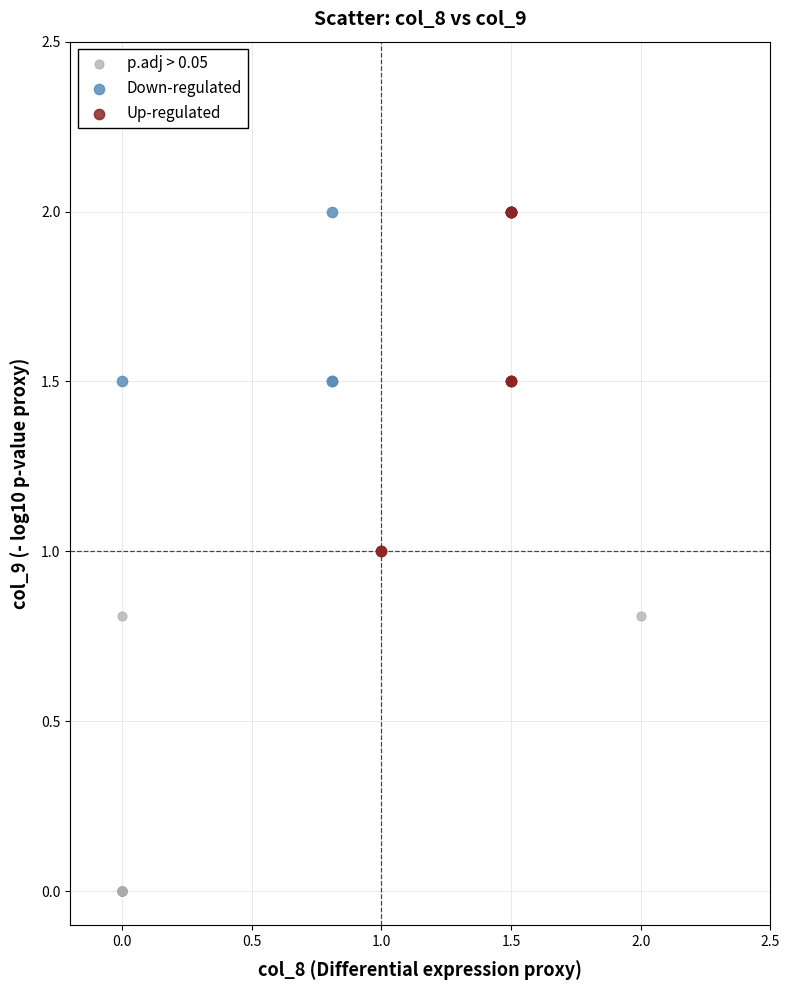

Which series reaches the minimum Y coordinate?

p.adj > 0.05